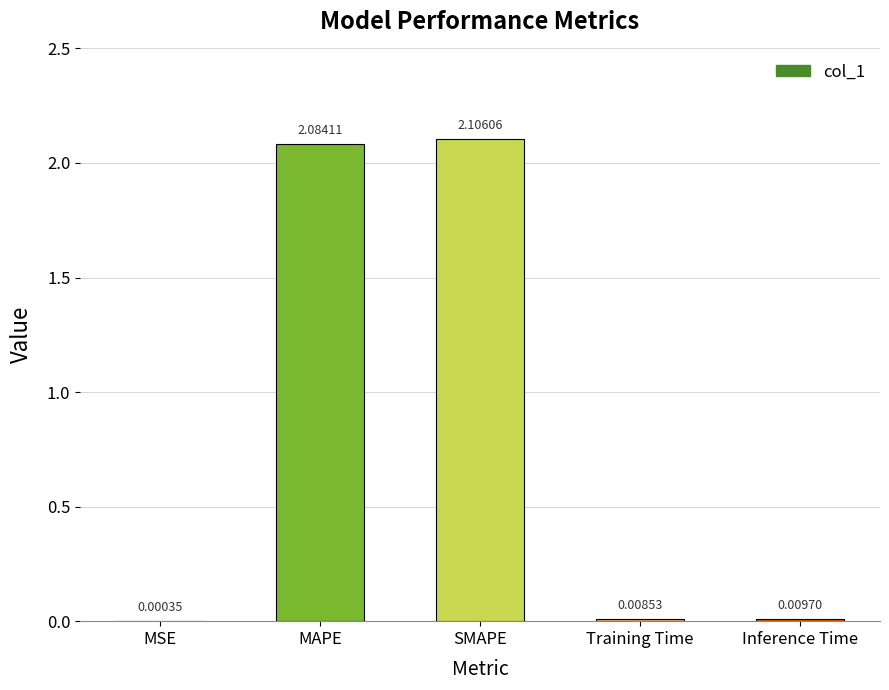

Are the bars grouped side by side (vs. stacked)?

No